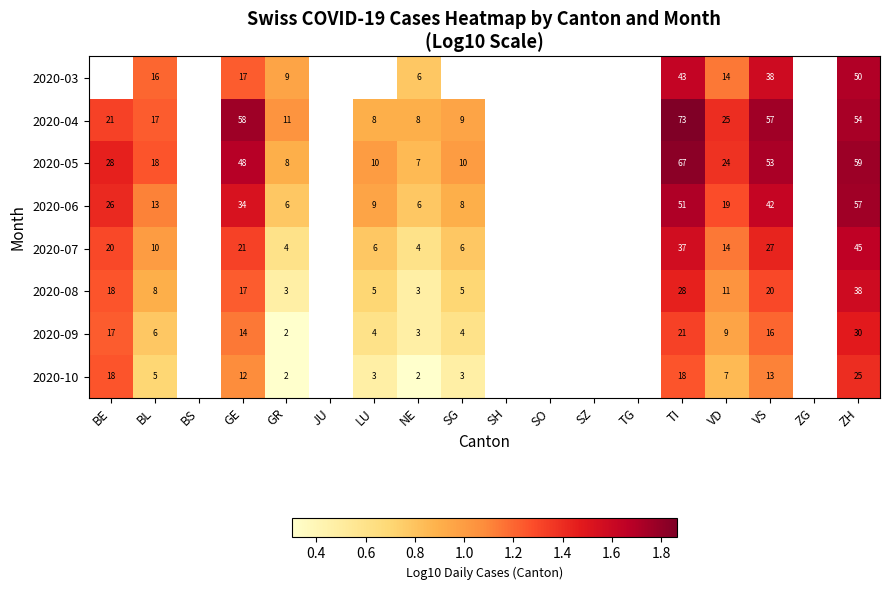

What is the total value across all series at GR?

45.0